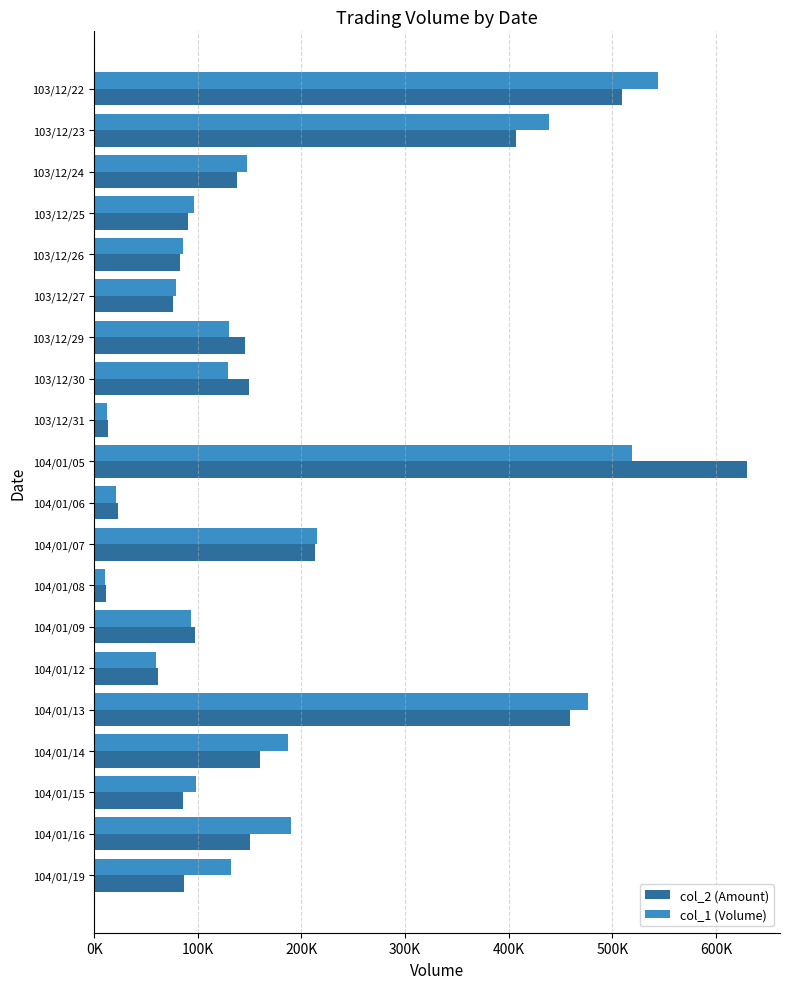

At how many categories does at least one series exceed 490220?

2